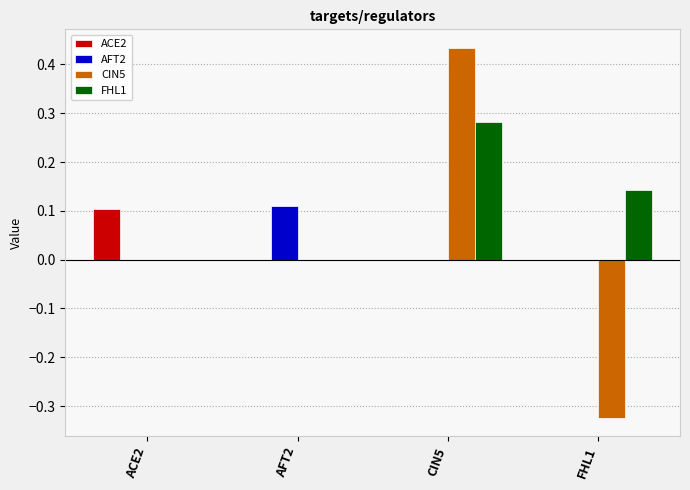

Between ACE2 and CIN5, which series saw the biggest shift?

CIN5